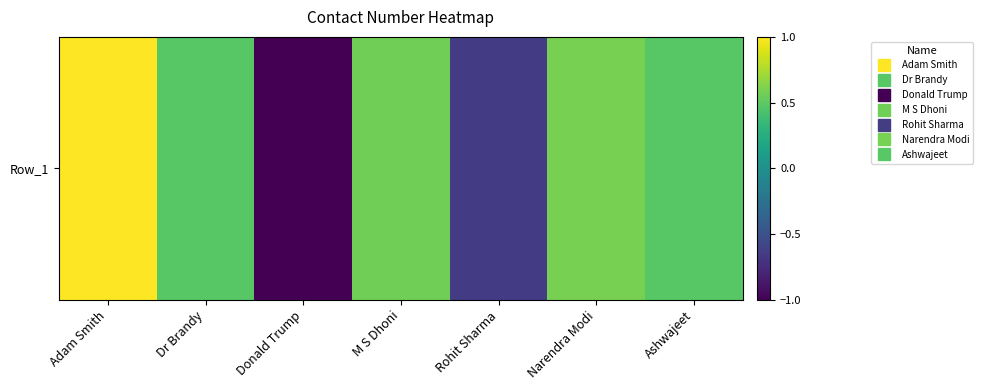

At which category does the chart reach its minimum across all series?

Donald Trump